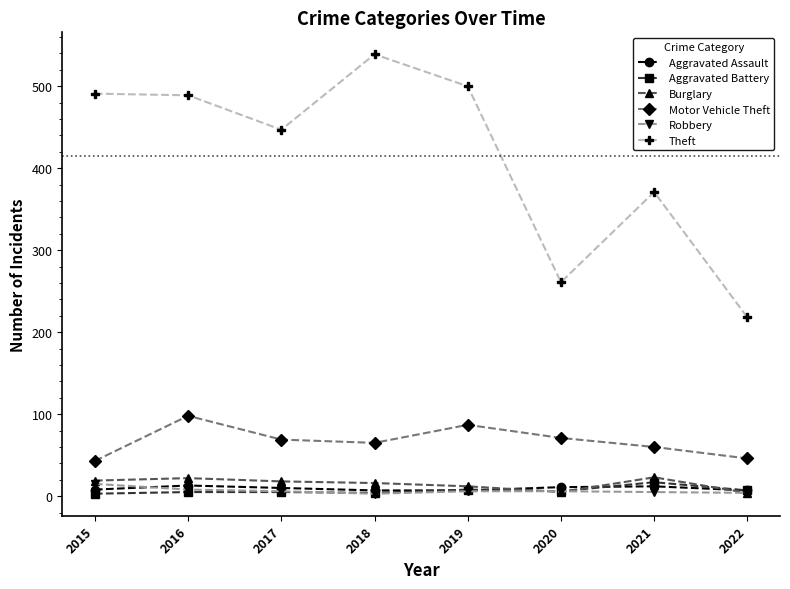

At which label does Theft reach its minimum?

2022